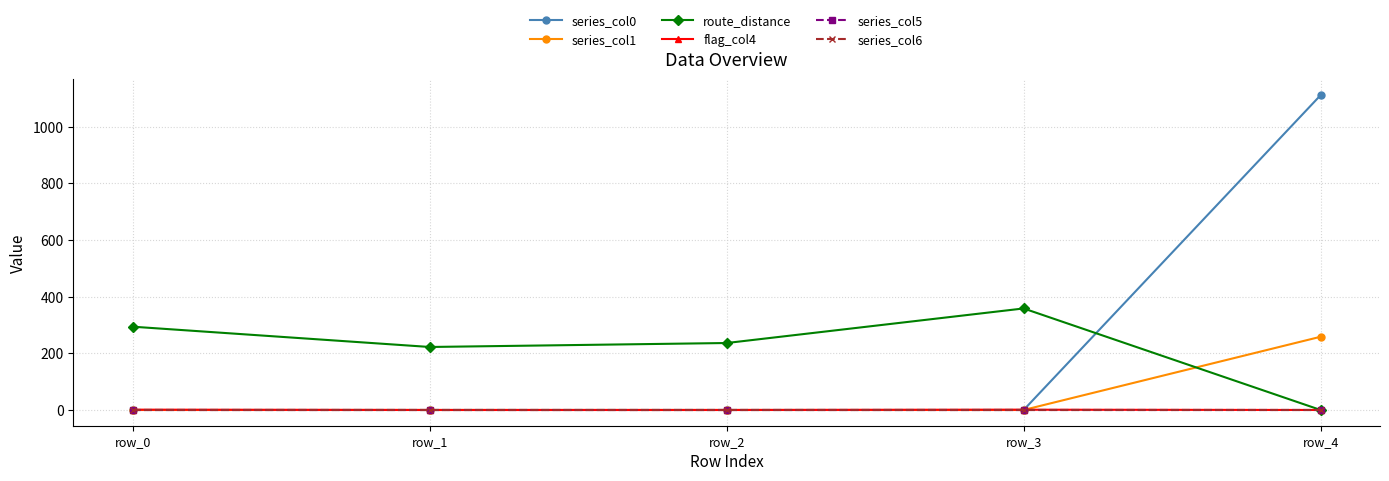

How many lines are shown in the chart?

6